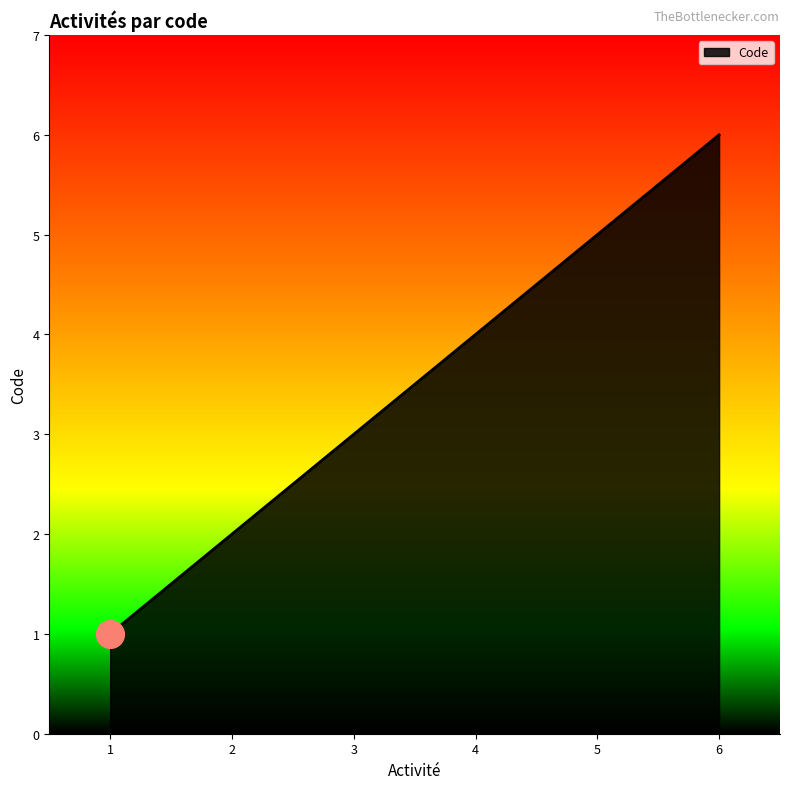

What is the difference between the second highest and second lowest values?

3